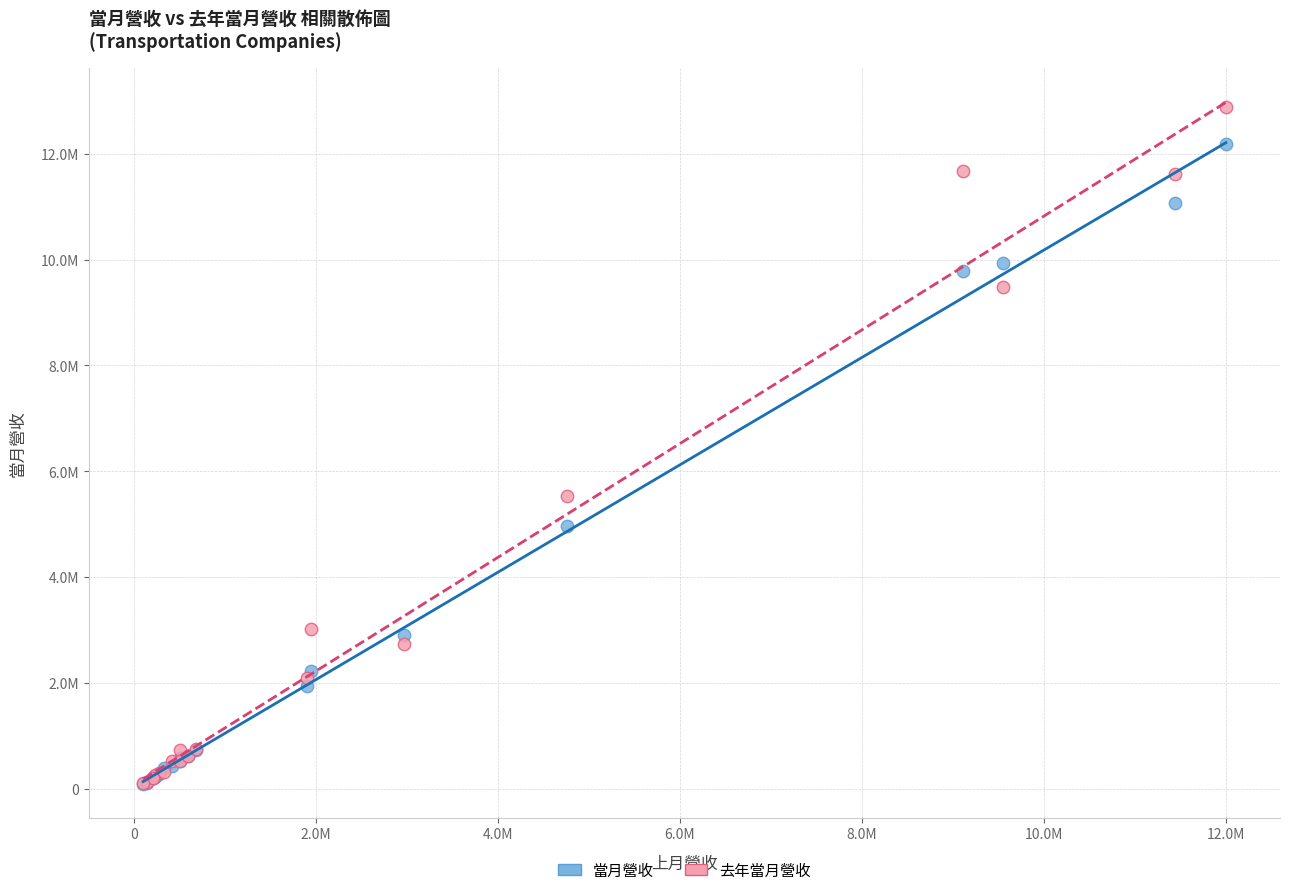

What are all the series names shown in the legend?

當月營收, 去年當月營收